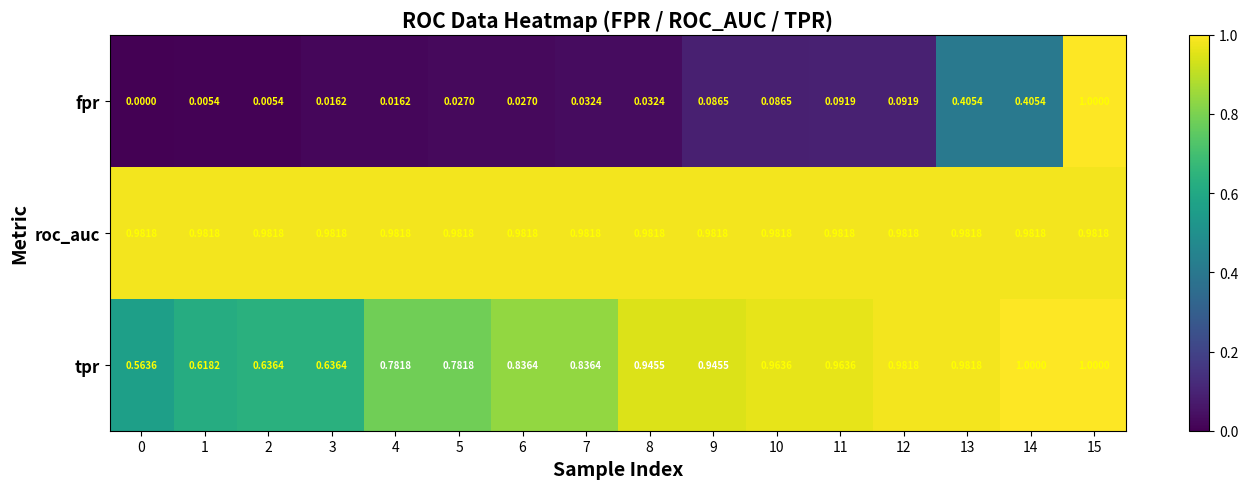

Which series changed the most between 2 and 7?

tpr